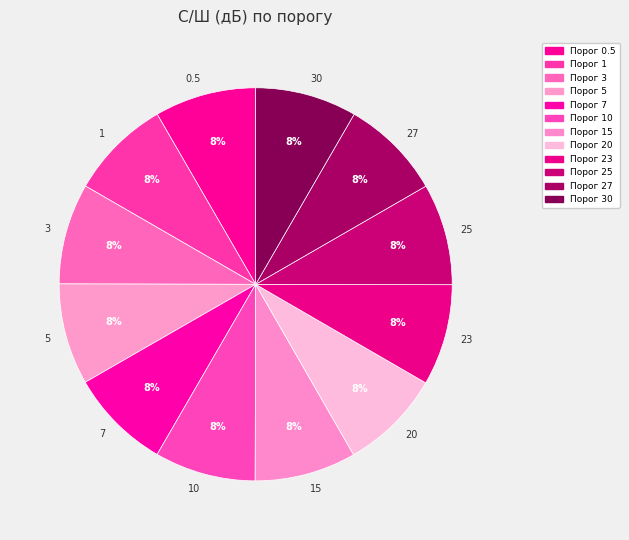

To the nearest percent, what percentage of the pie is 1?

8%